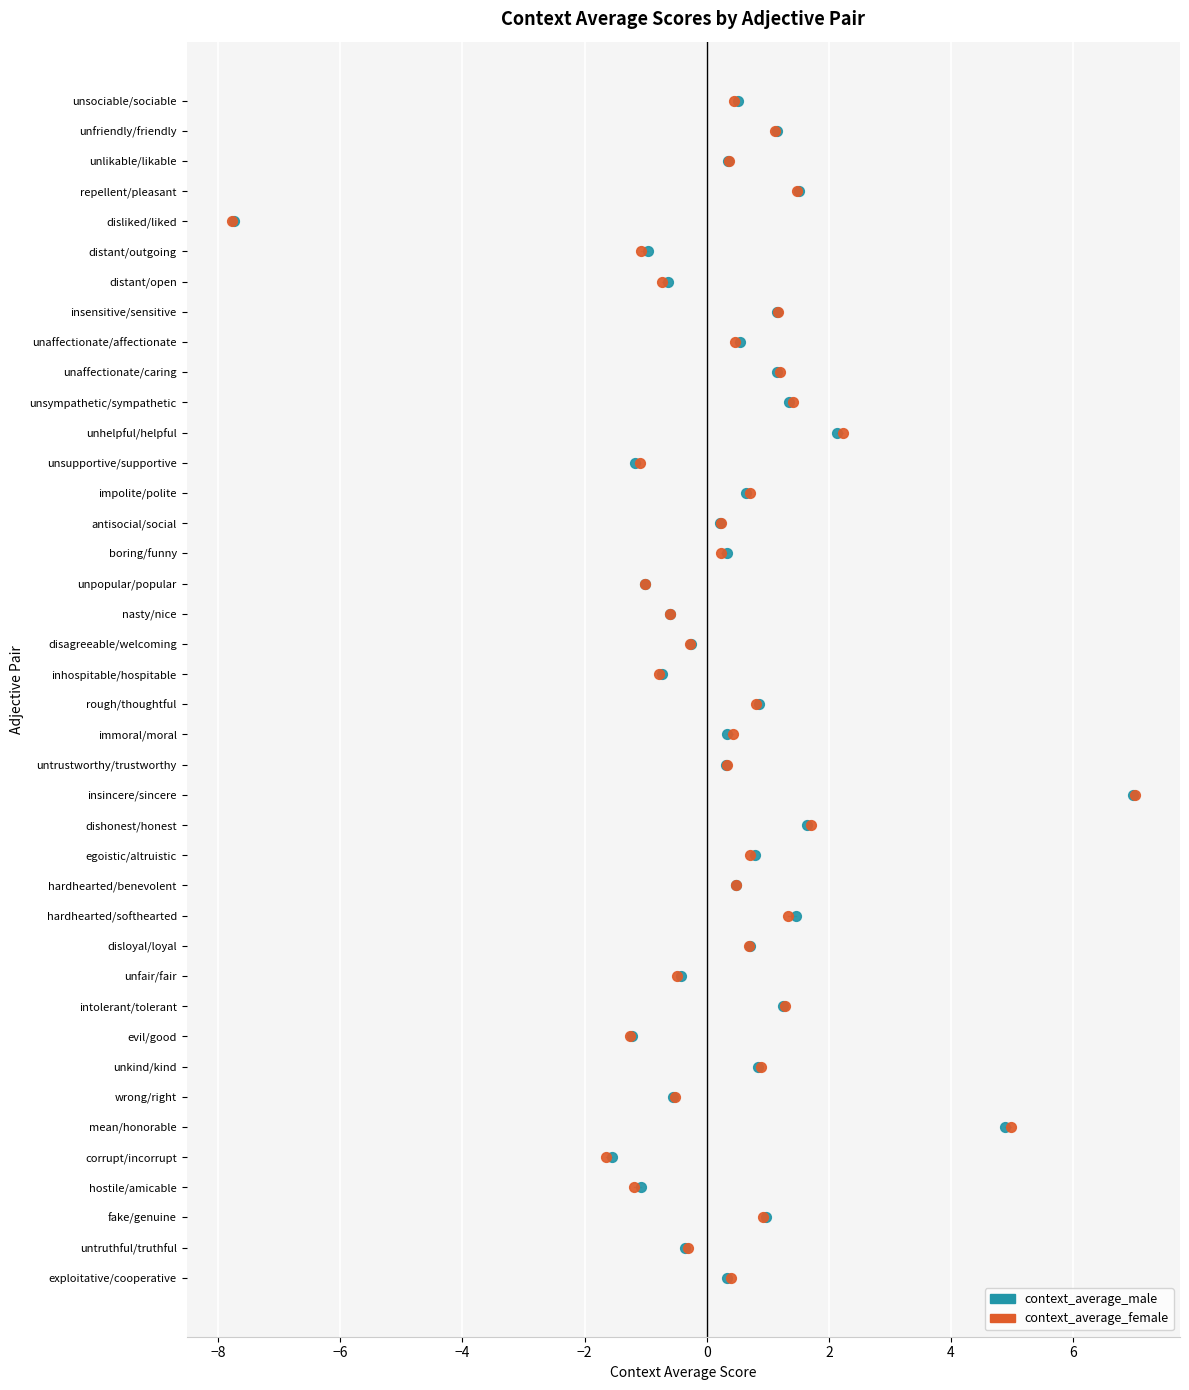

What are all the series names shown in the legend?

context_average_male, context_average_female